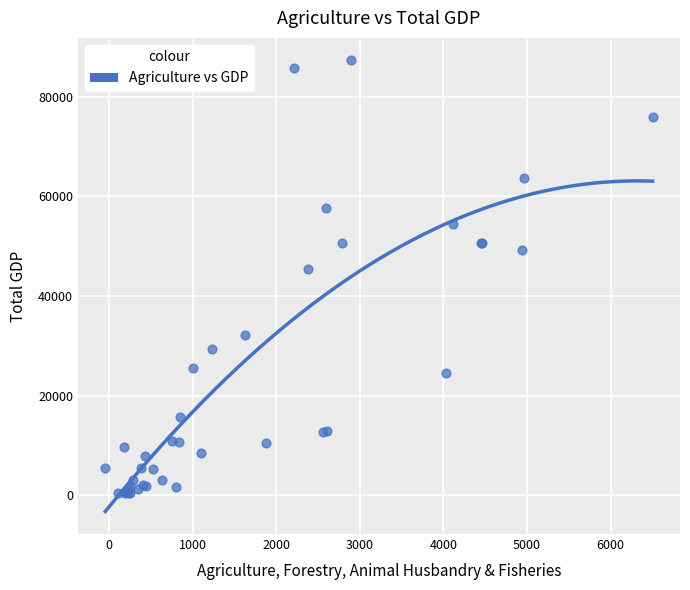

What Y value in the scatter plot is closest to 43796?

45295.1